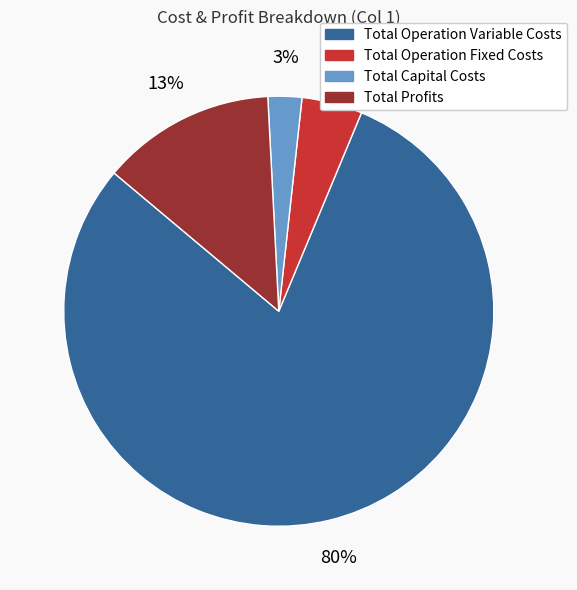

Is it true that Total Operation Fixed Costs is 5% of the pie?

True